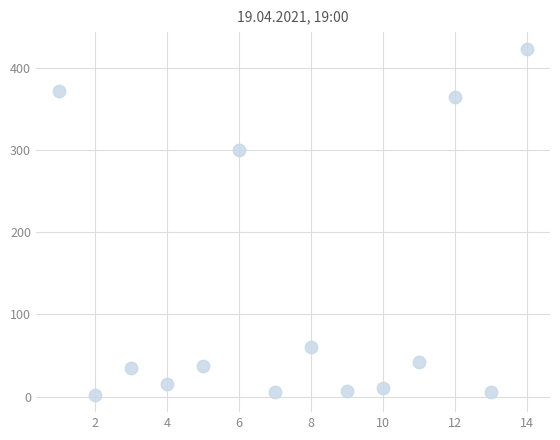

What Y value in the scatter plot is closest to 212?

300.9